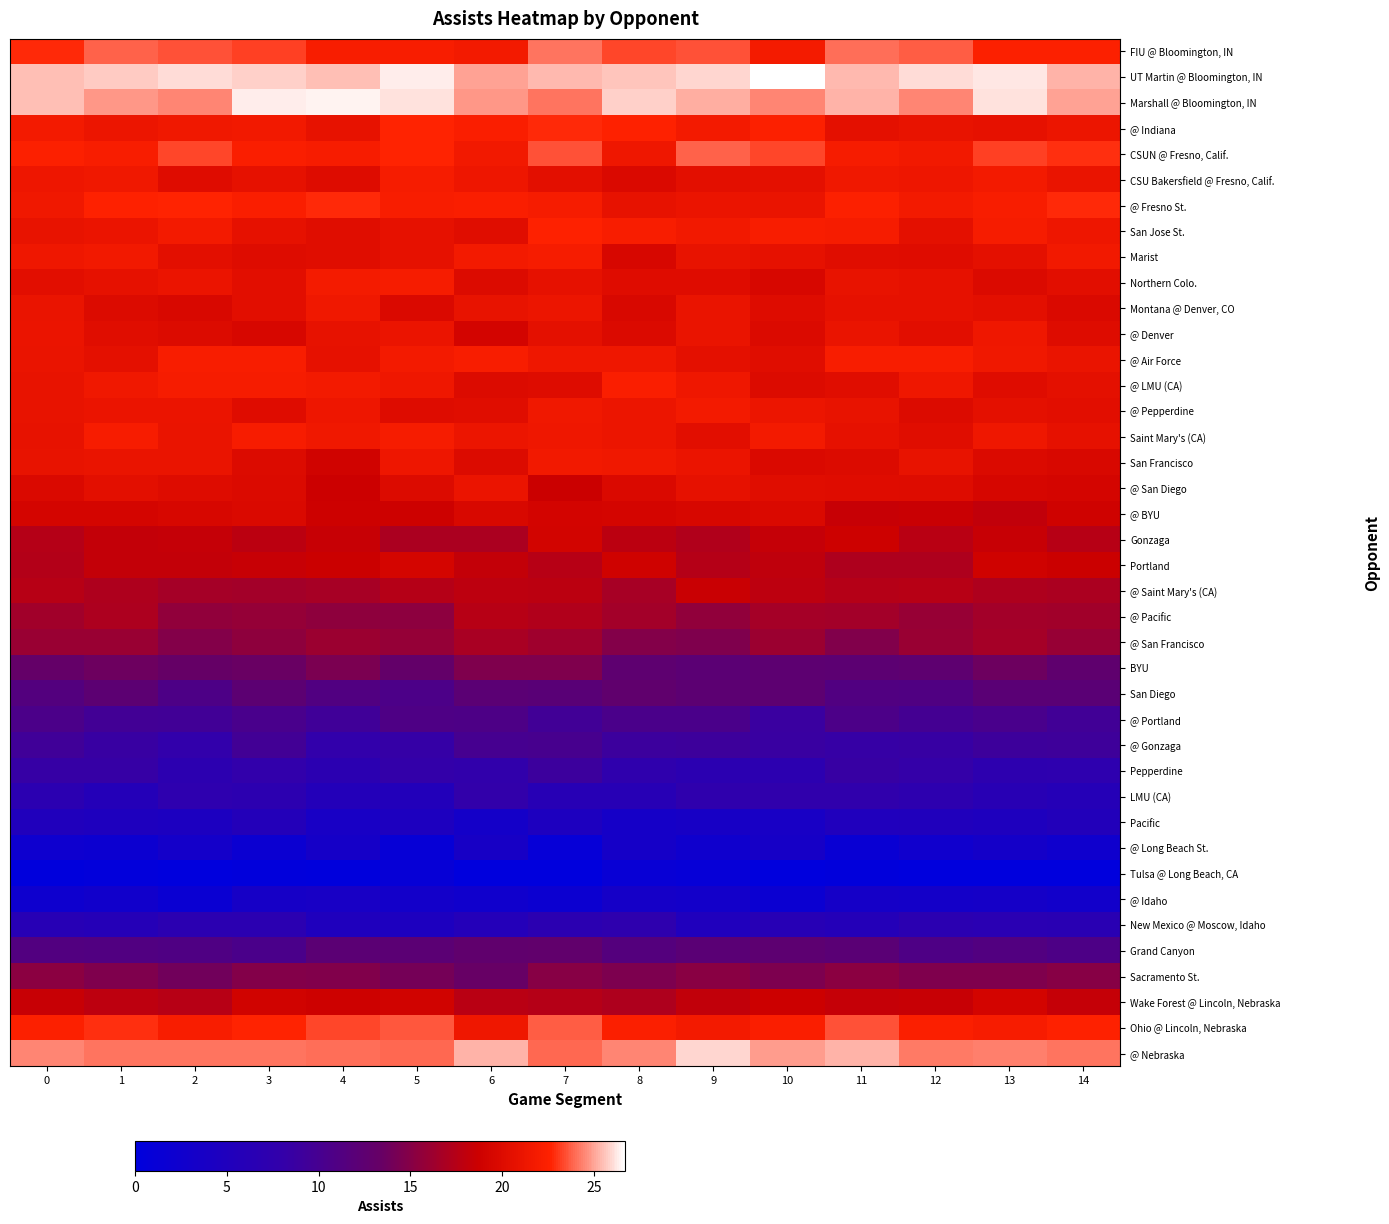

At how many categories does at least one series exceed 20?

15